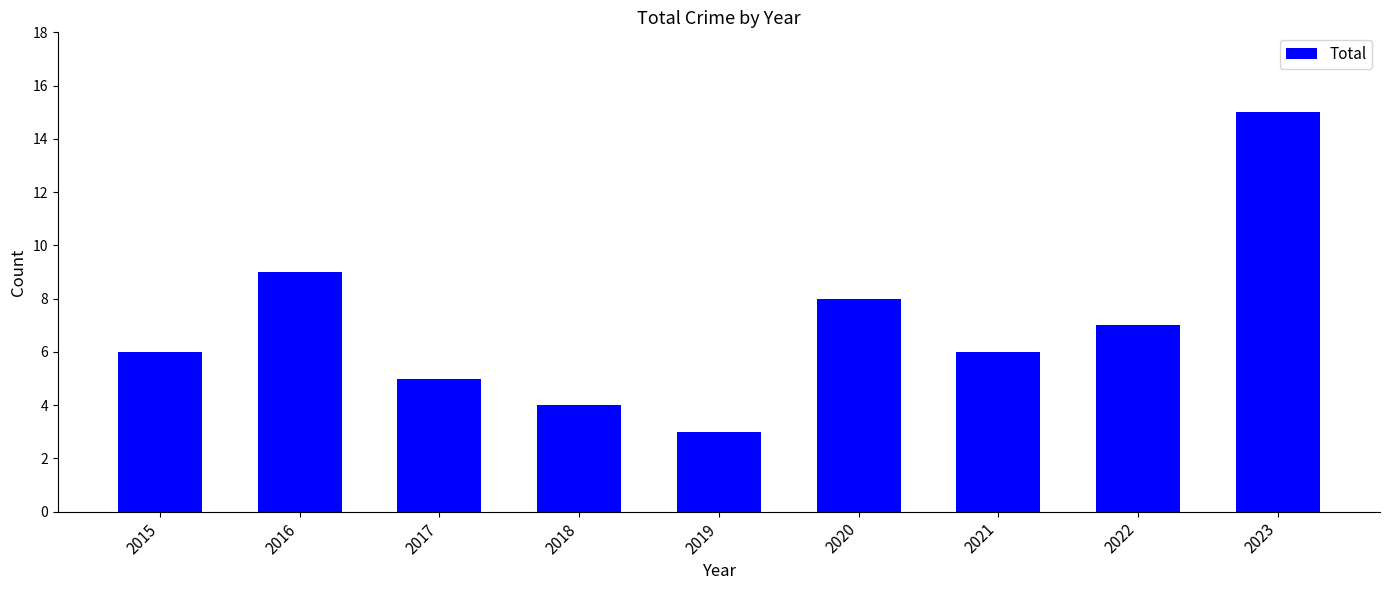

The chart shows a value of 5 at 2017. True or false?

True